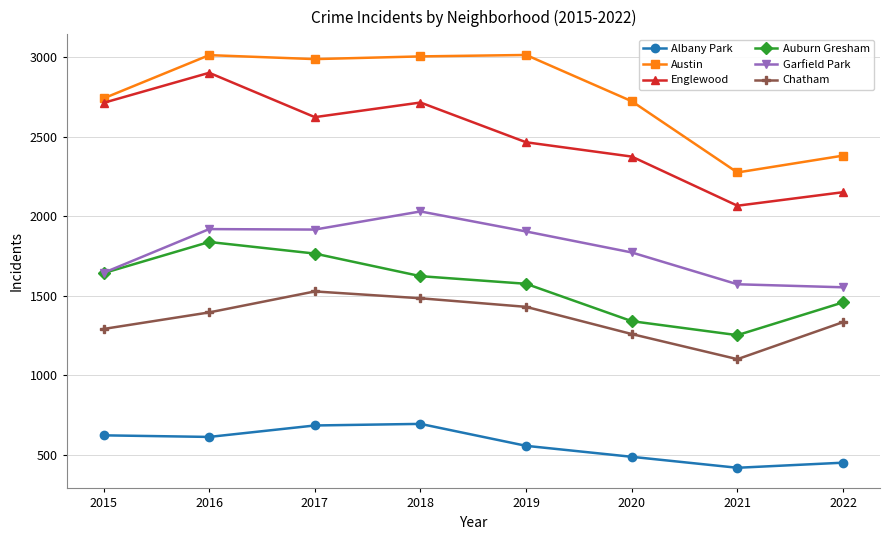

Is it true that Auburn Gresham equals 2872 at 2016?

False